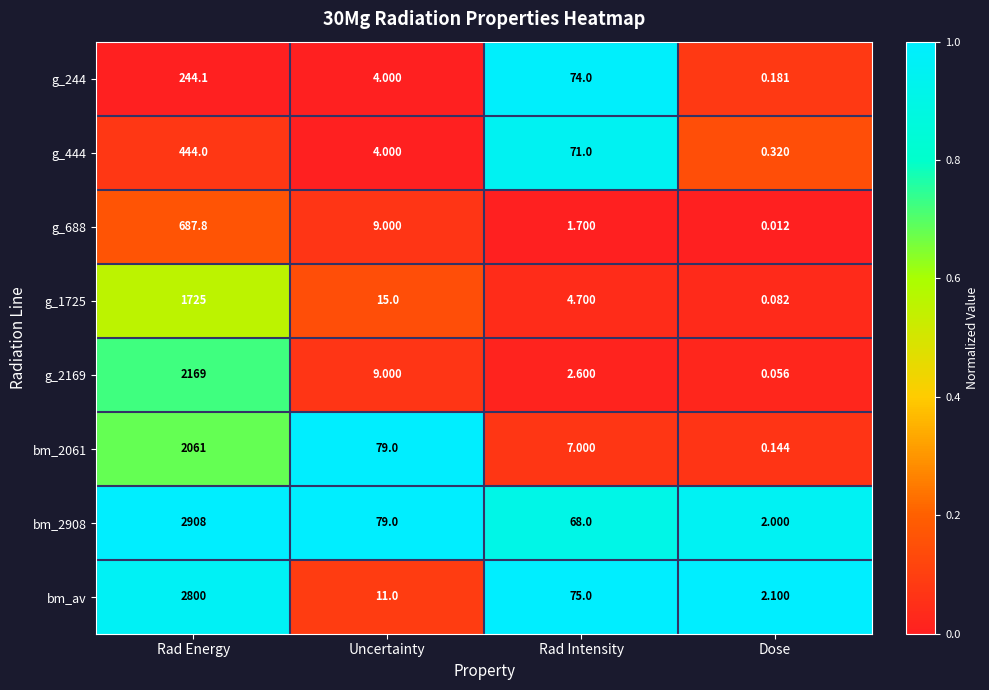

At which category is the sum across all series the highest?

Rad Energy